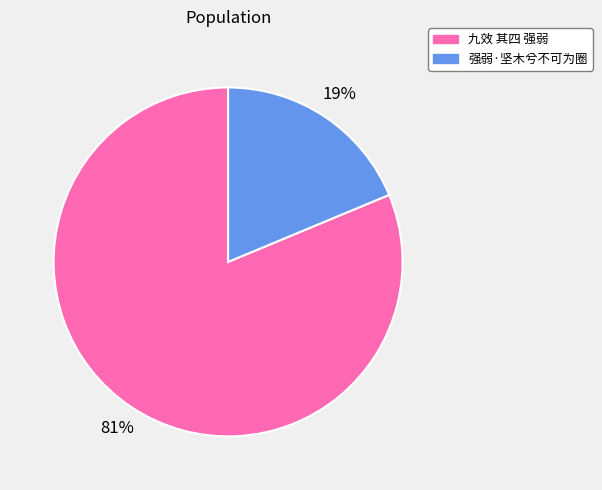

What is the largest slice in the pie chart?

九效 其四 强弱